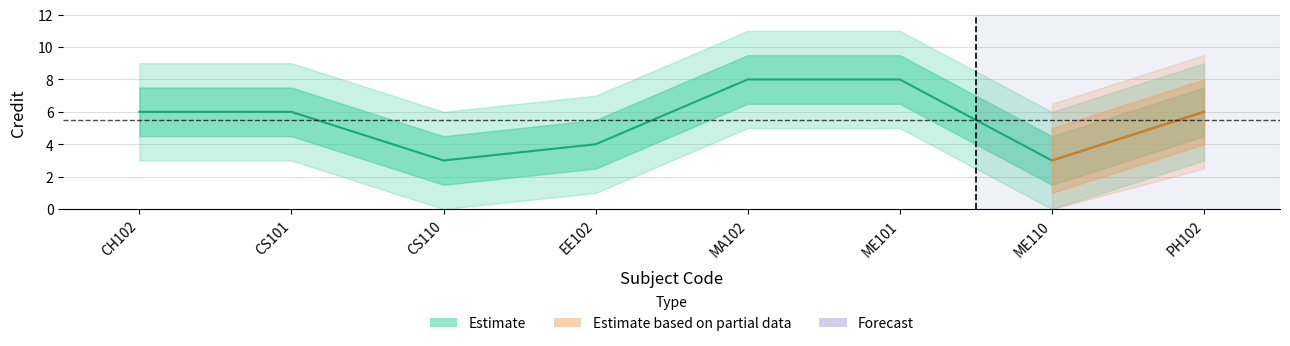

What is the difference between the maximum and minimum values?

5